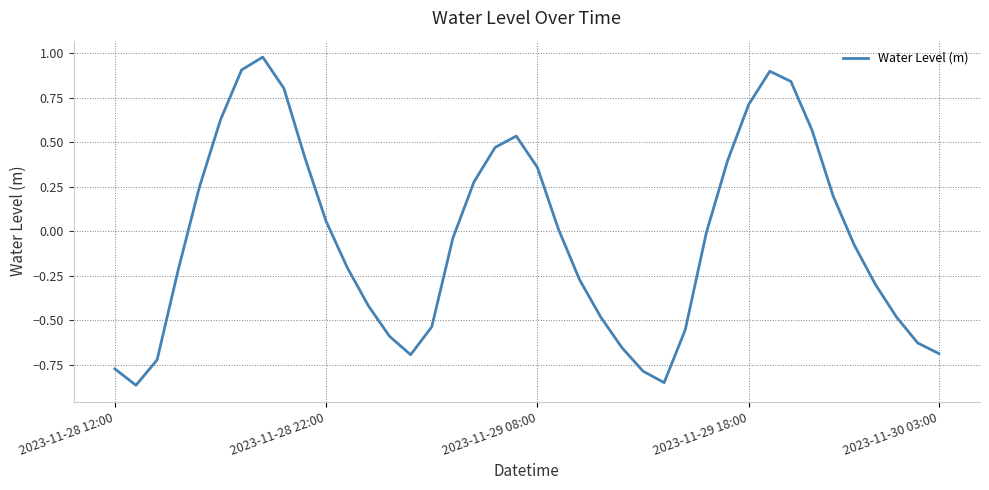

How many interior local valleys (lower than both neighbors) does the data have?

3